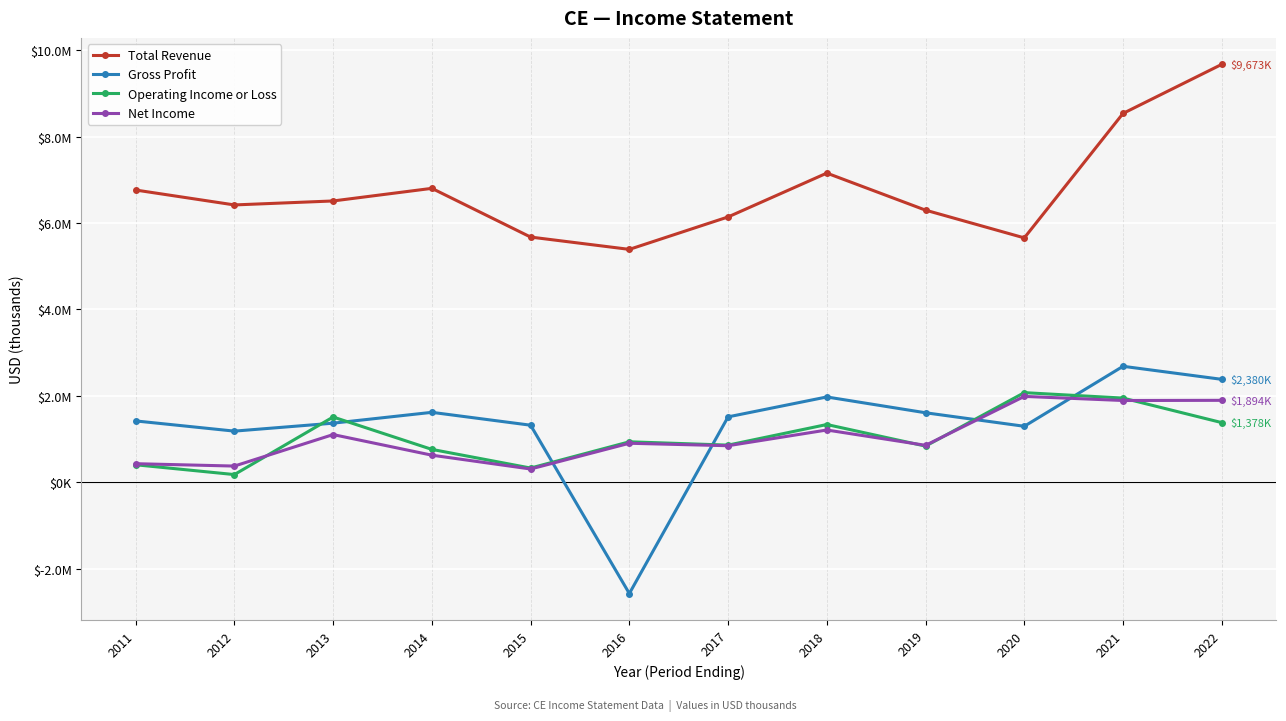

What is the difference between the maximum and minimum values in the Total Revenue series?

4284000